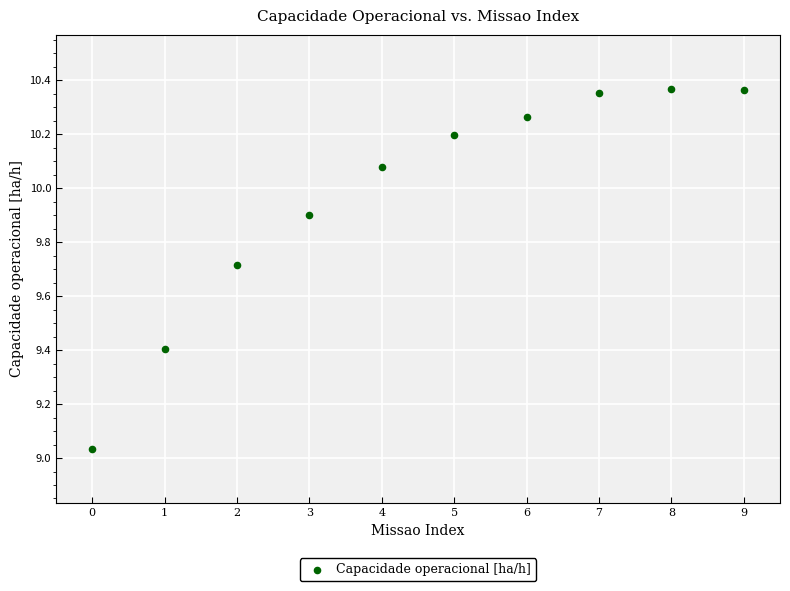

What is the range of Y values (max minus min)?

1.3